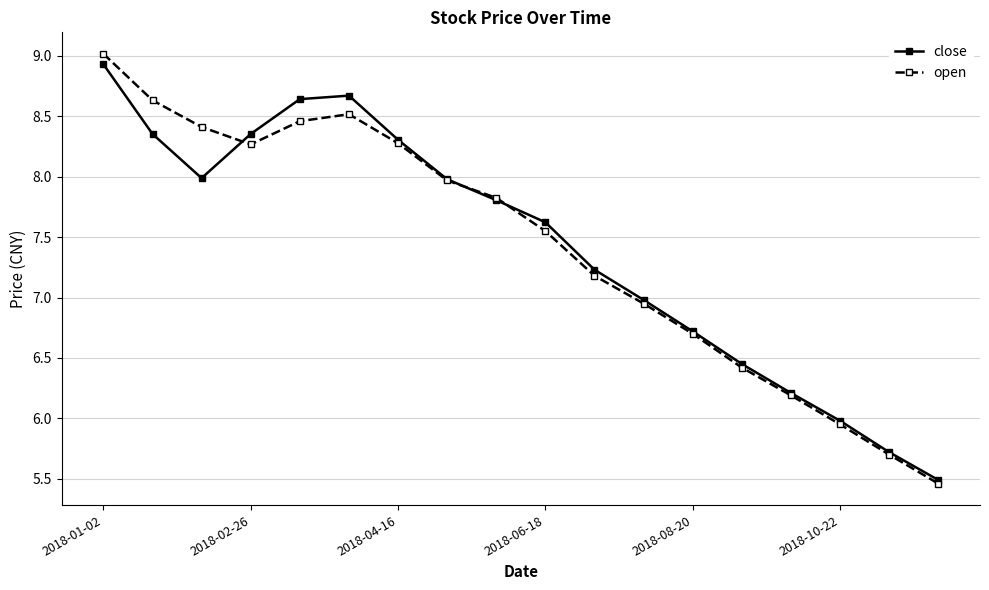

What is the highest value of the close series?

8.9